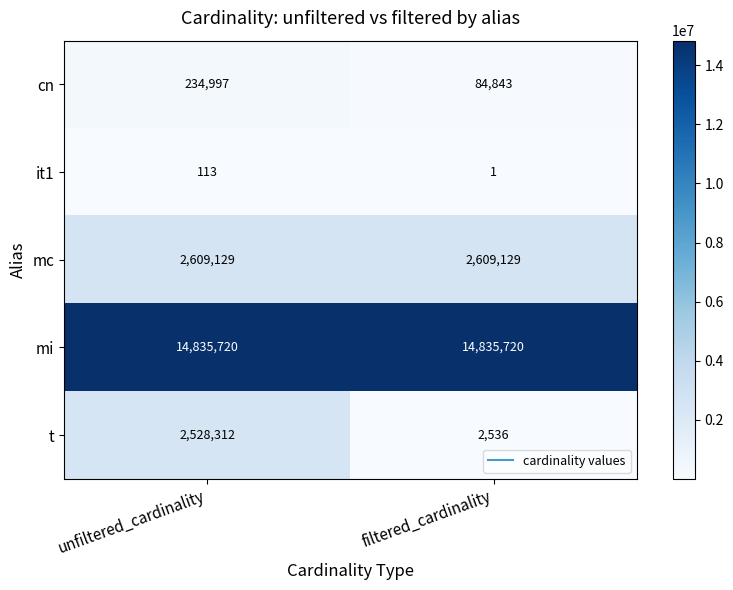

Rank the series at unfiltered_cardinality from highest to lowest value.

mi, mc, t, cn, it1